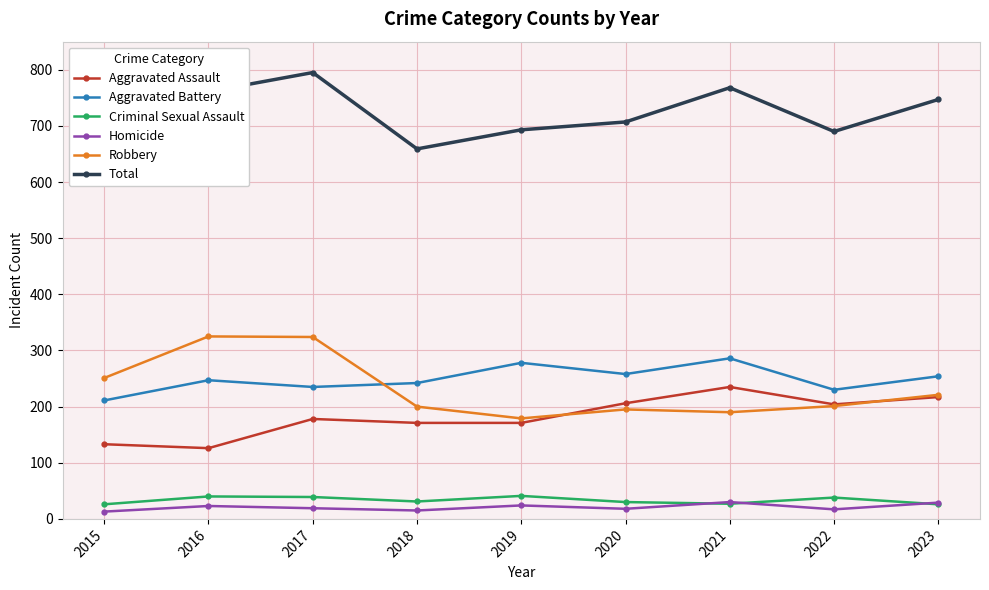

What is the value of the Robbery point at the 5th from the left?

179